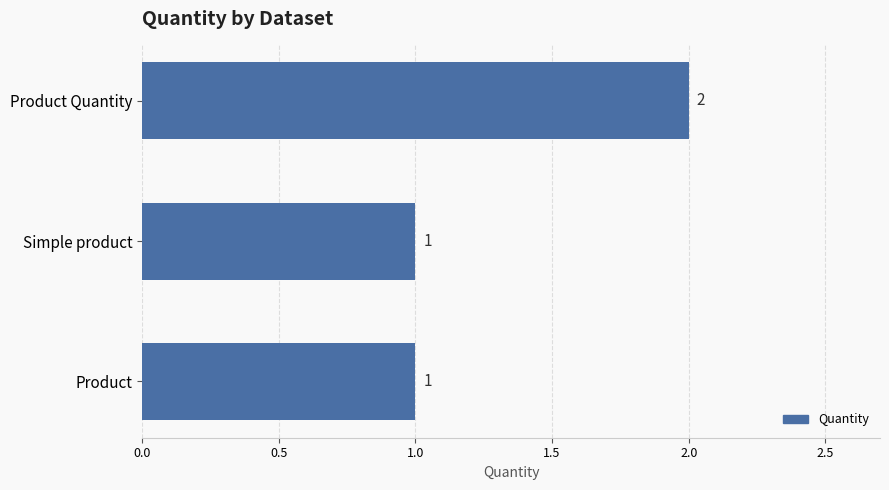

The chart shows a value of 2 at Product Quantity. True or false?

True